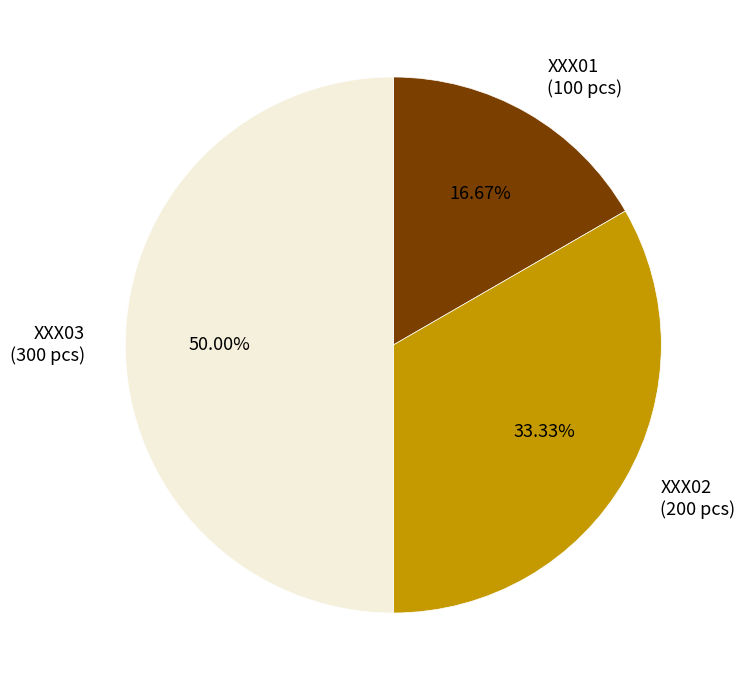

How many segments does this pie chart have?

3